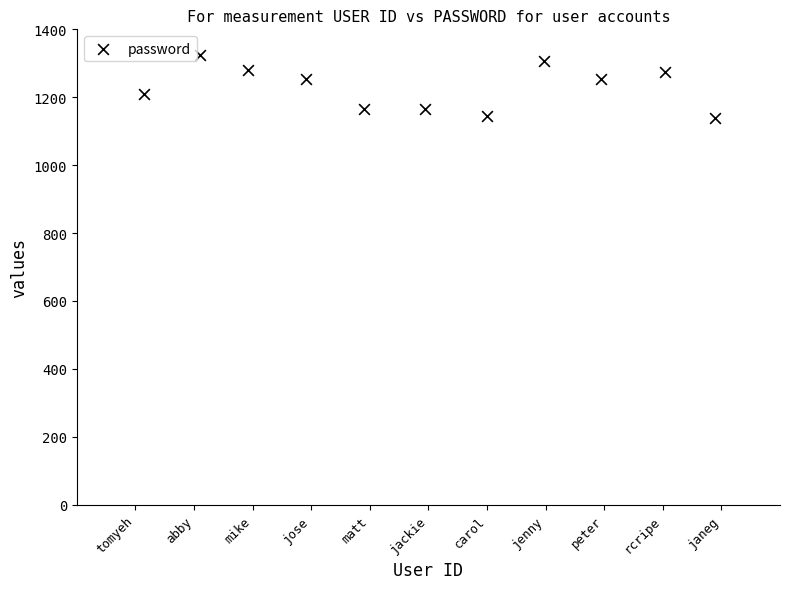

What is the range of X values (max minus min)?

9.8